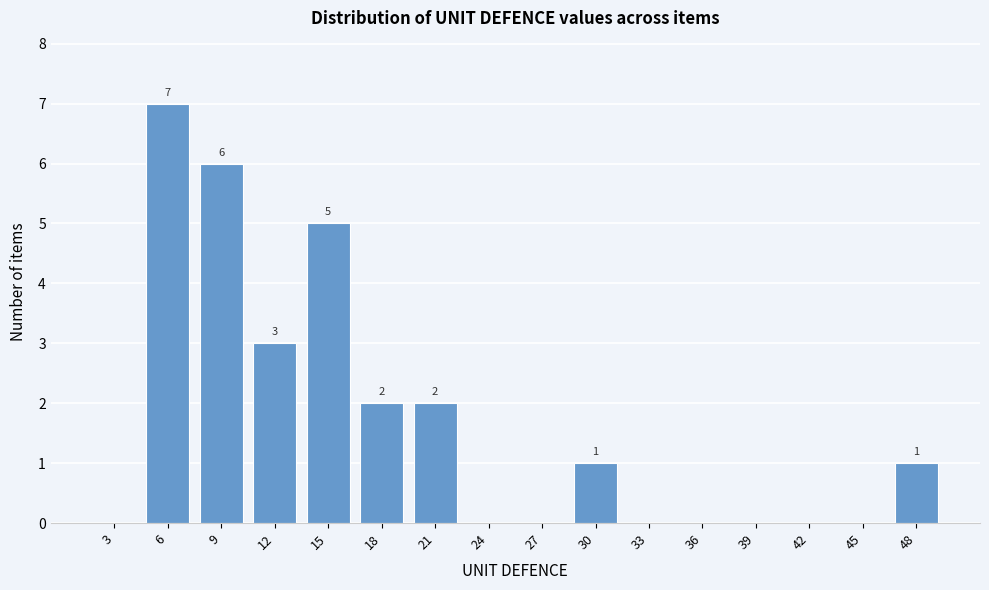

Reading left to right, list all the values displayed in this chart.

3=0	6=7	9=6	12=3	15=5	18=2	21=2	24=0	27=0	30=1	33=0	36=0	39=0	42=0	45=0	48=1